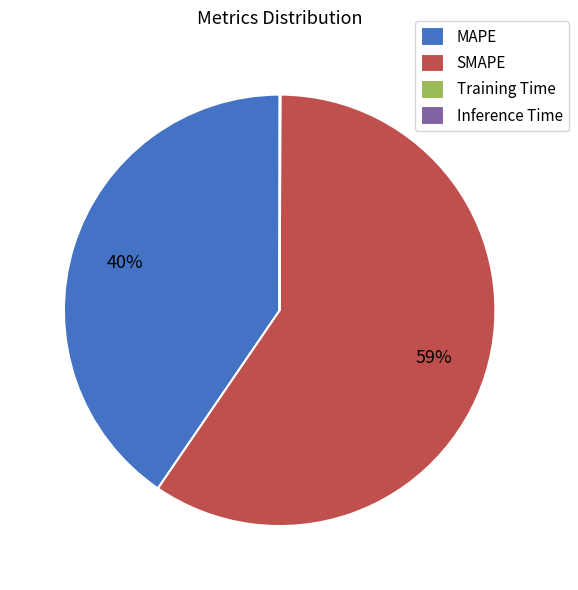

Combined, do SMAPE and MAPE account for over 50%?

Yes